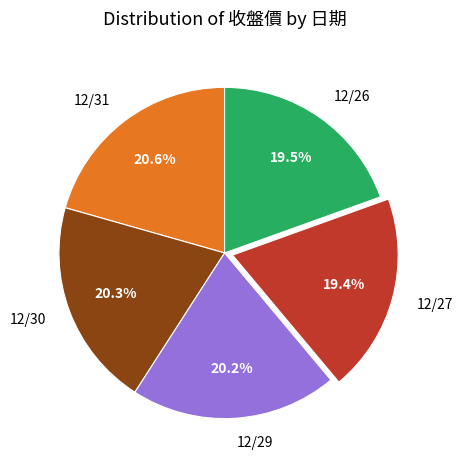

To the nearest percent, what portion does 12/27 represent?

19%